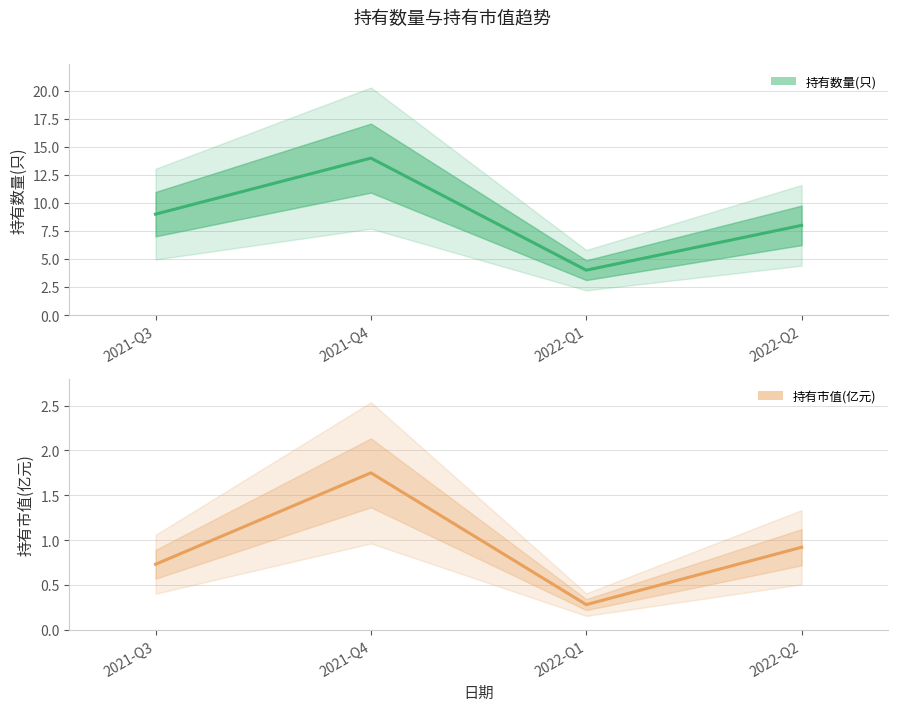

Reading right to left, transcribe all the data shown in this chart.

持有数量(只): 8.0	4.0	14.0	9.0
持有市值(亿元): 0.9	0.3	1.8	0.7